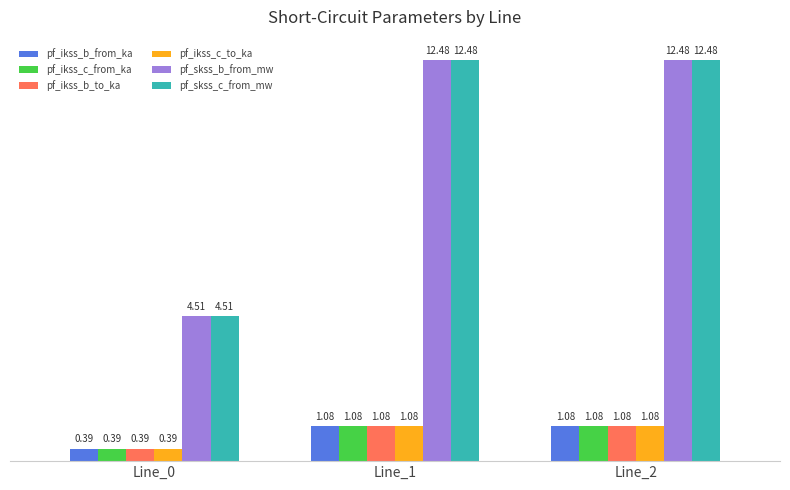

How many groups of bars are there?

3